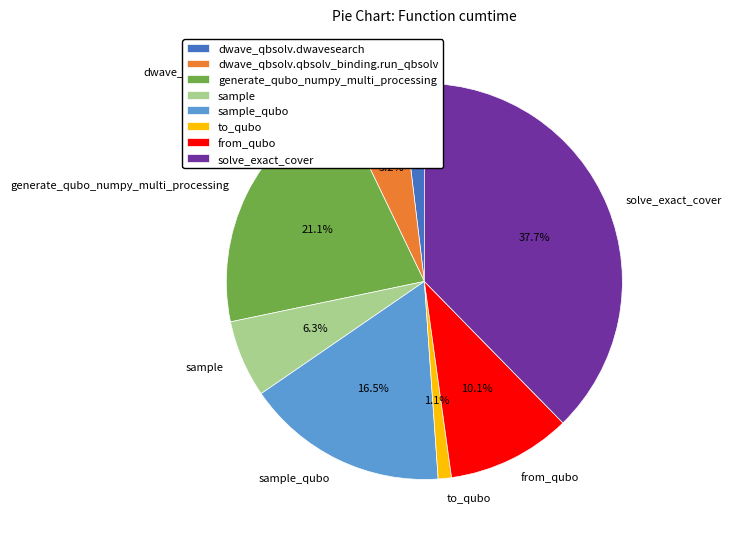

Between solve_exact_cover and sample_qubo, which is larger?

solve_exact_cover